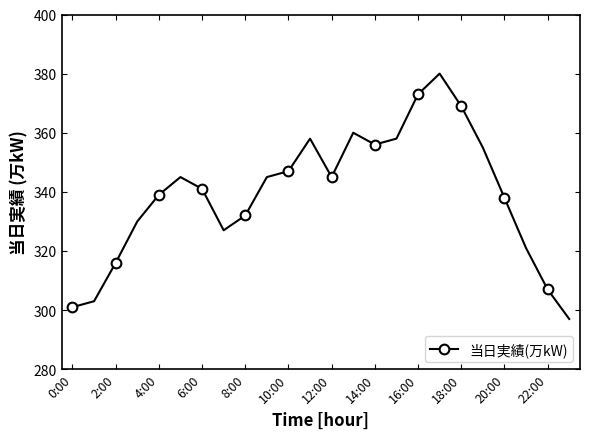

What is the value of the 19th point from the left?

369